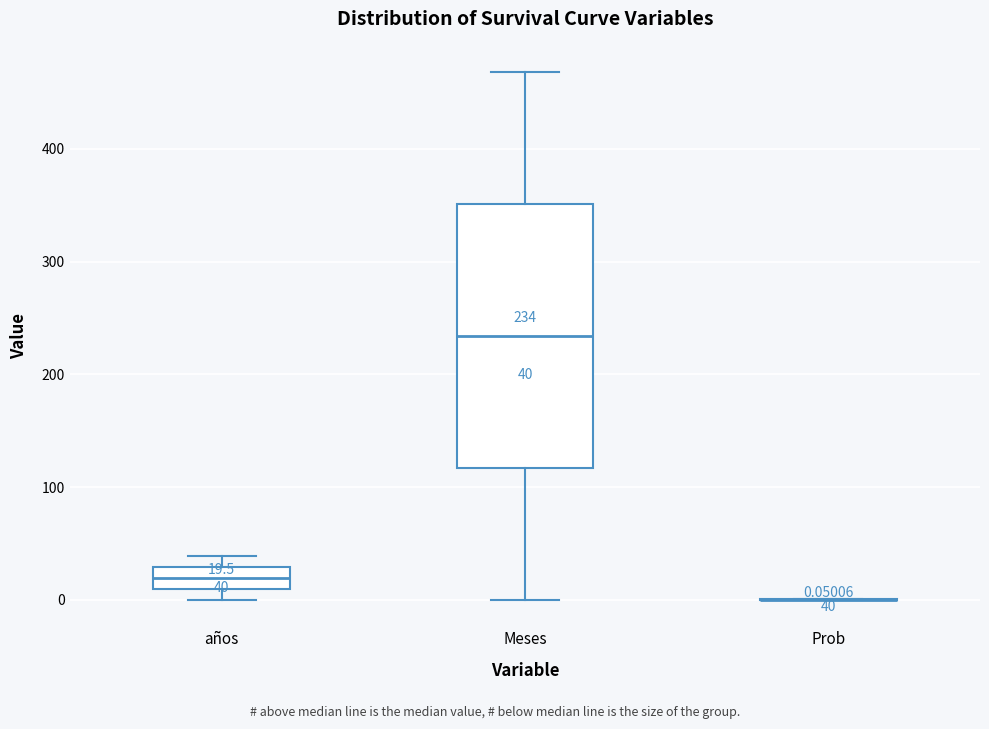

Comparing the boxes themselves (not the whiskers), which one is the tallest?

Meses